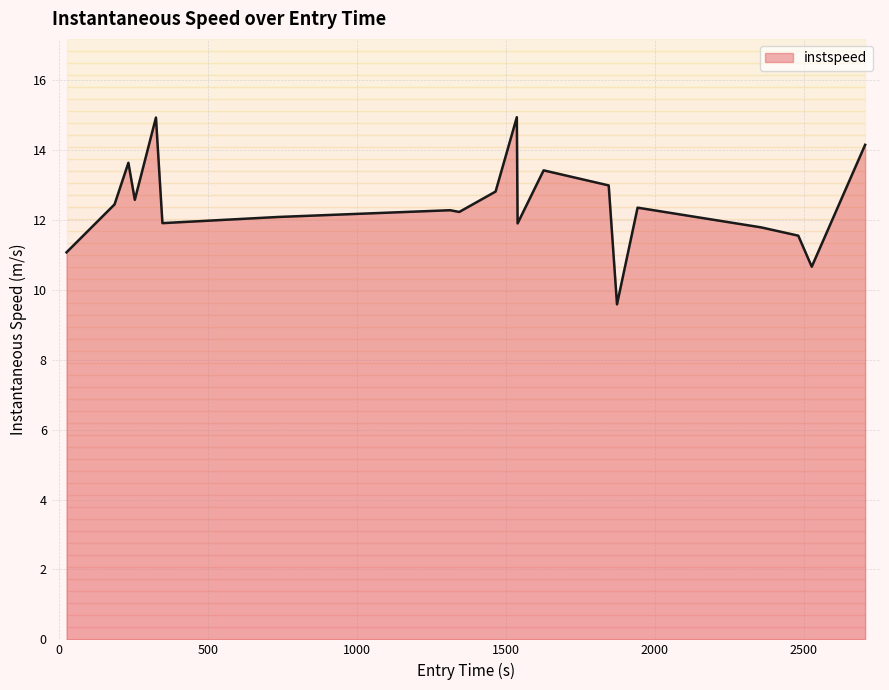

What is the difference between the second highest and minimum values?

5.3